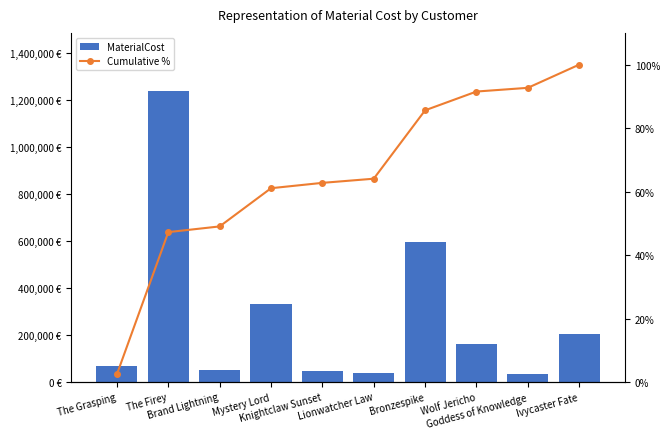

What are all the series names shown in the legend?

MaterialCost, Cumulative %